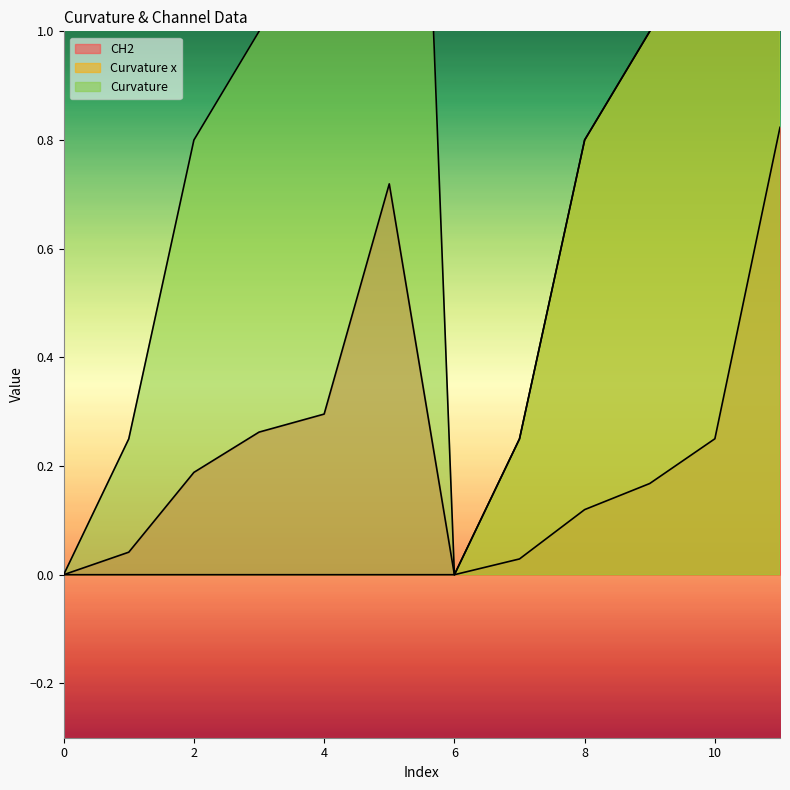

What is the total value across all series at 10?

2.8